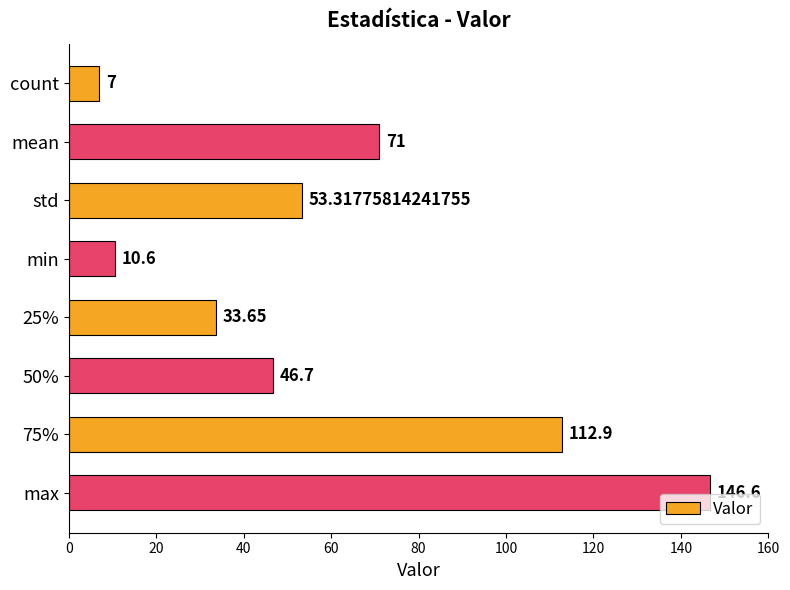

At which category does the chart reach its peak across all series?

max